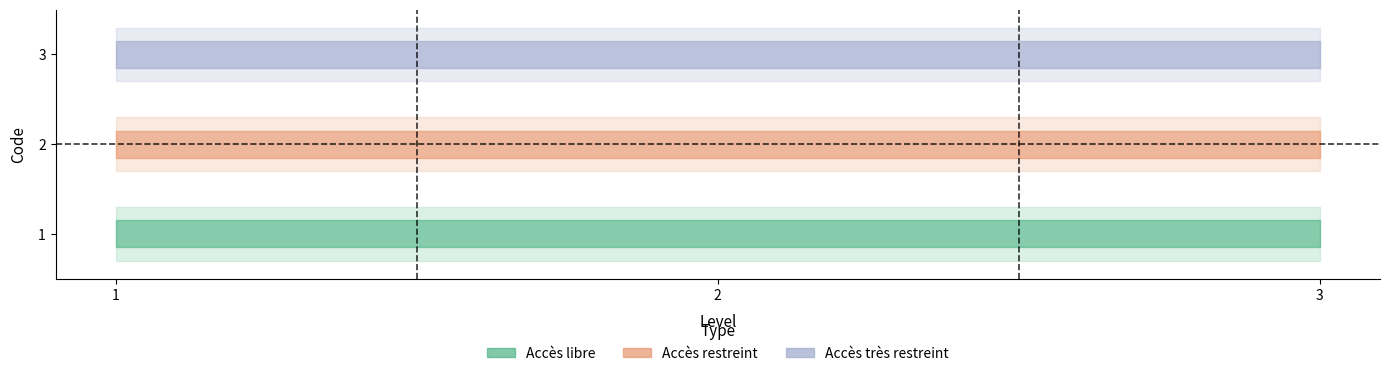

What is the sum of all Accès restreint values?

6